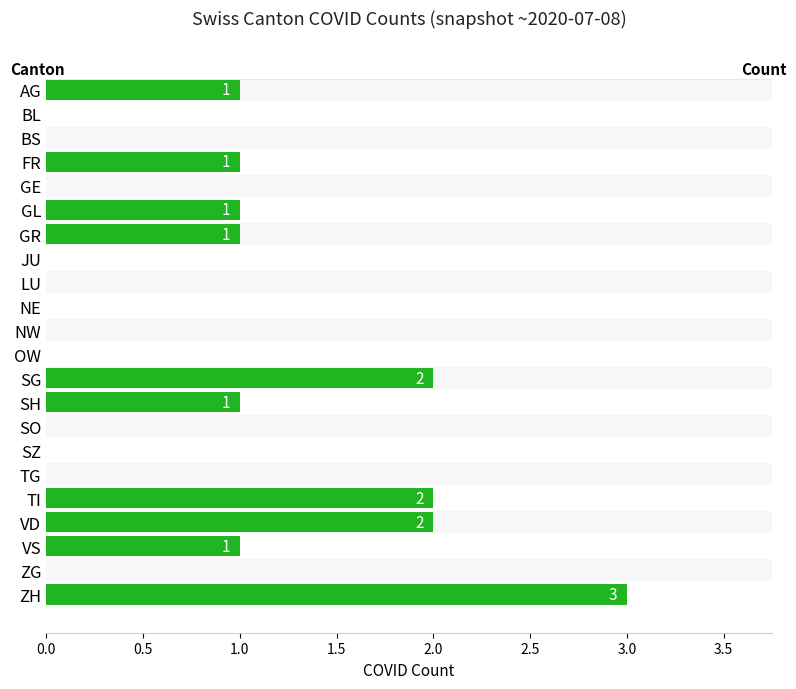

How many bars are there in total?

22